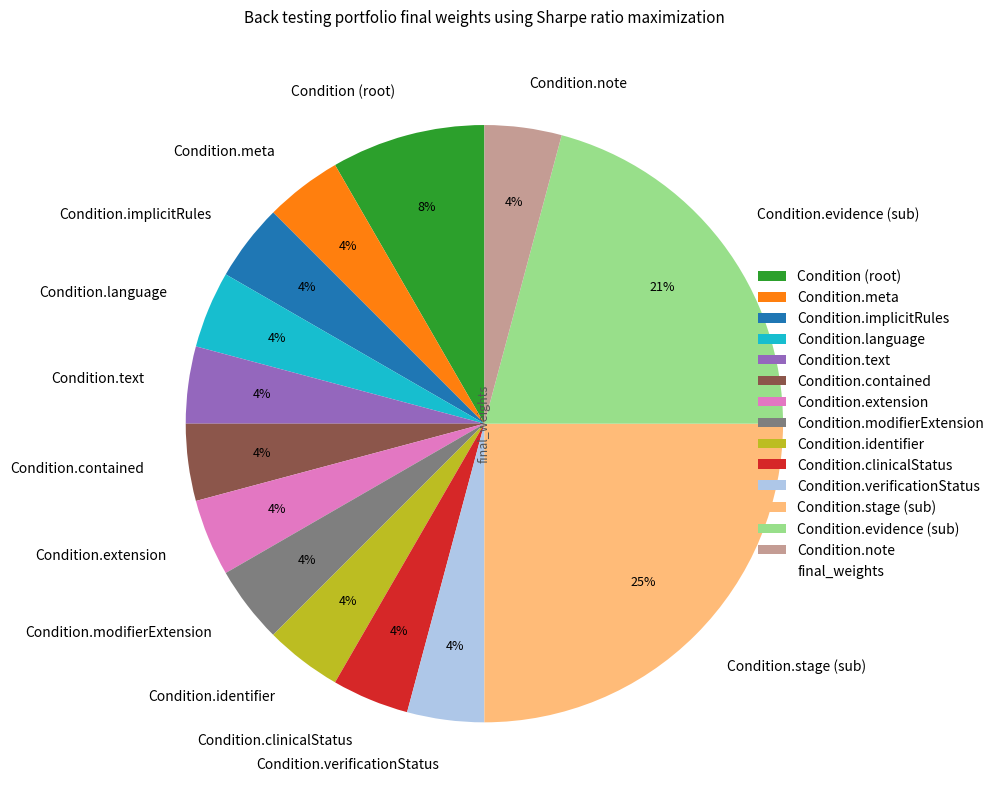

Is the sum of Condition.stage (sub) and Condition.clinicalStatus greater than half?

No